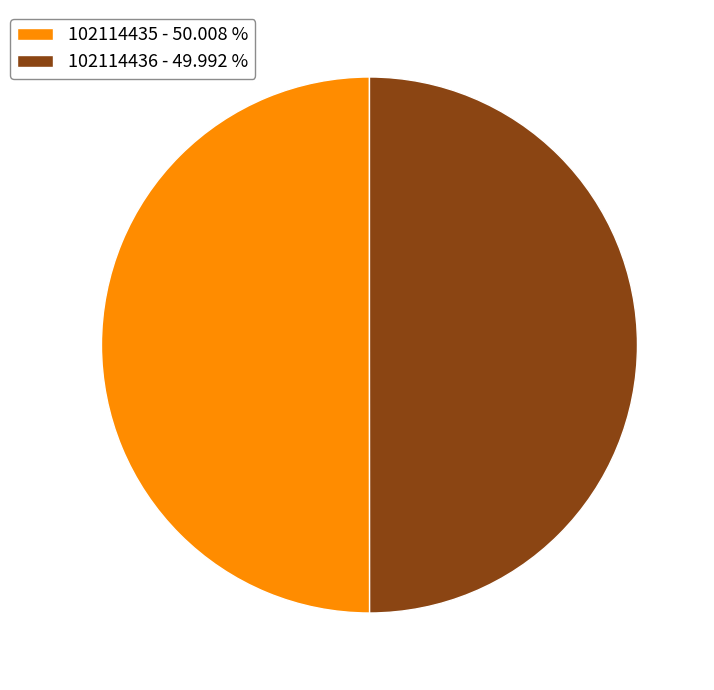

Approximately how many times larger is the value at 102114435 - 50.008 % compared to 102114436 - 49.992 %?

1.0